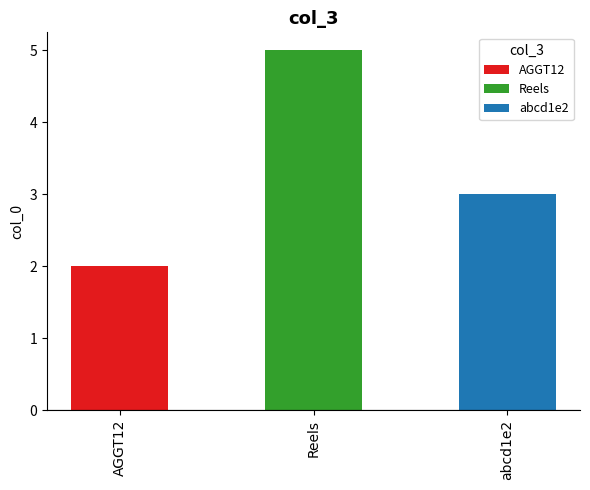

Reading left to right, list all the values displayed in this chart.

AGGT12=2	Reels=5	abcd1e2=3